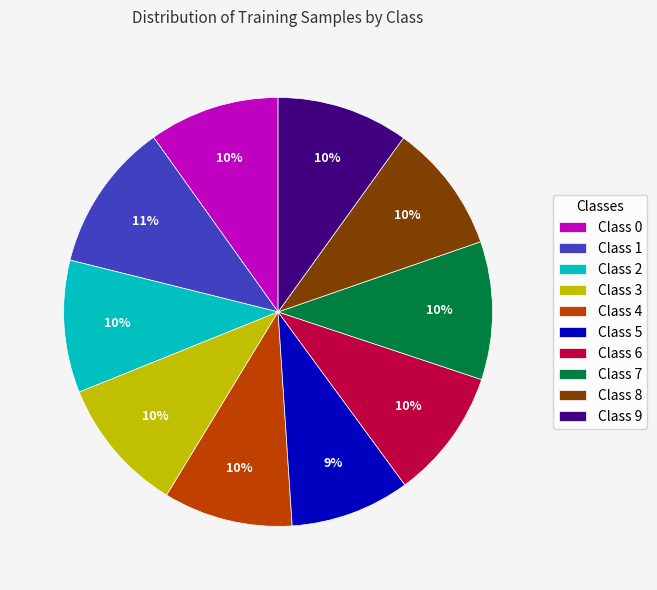

Do Class 9 and Class 7 together represent more than half of the pie?

No